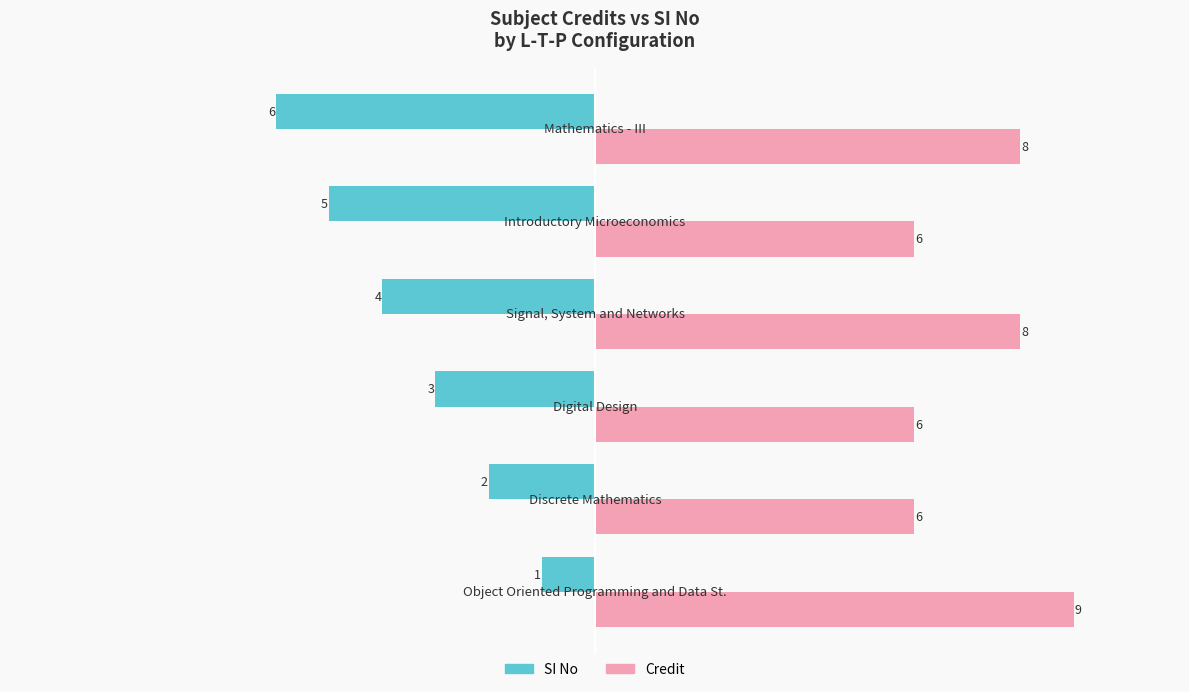

How many SI No values are between -5 and -2?

4